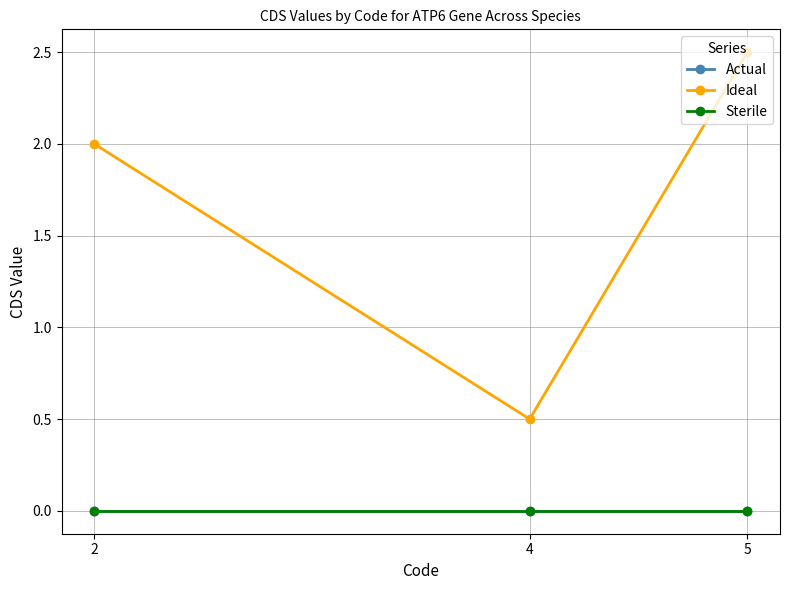

At 4, list the series in order from smallest to largest.

Actual, Sterile, Ideal